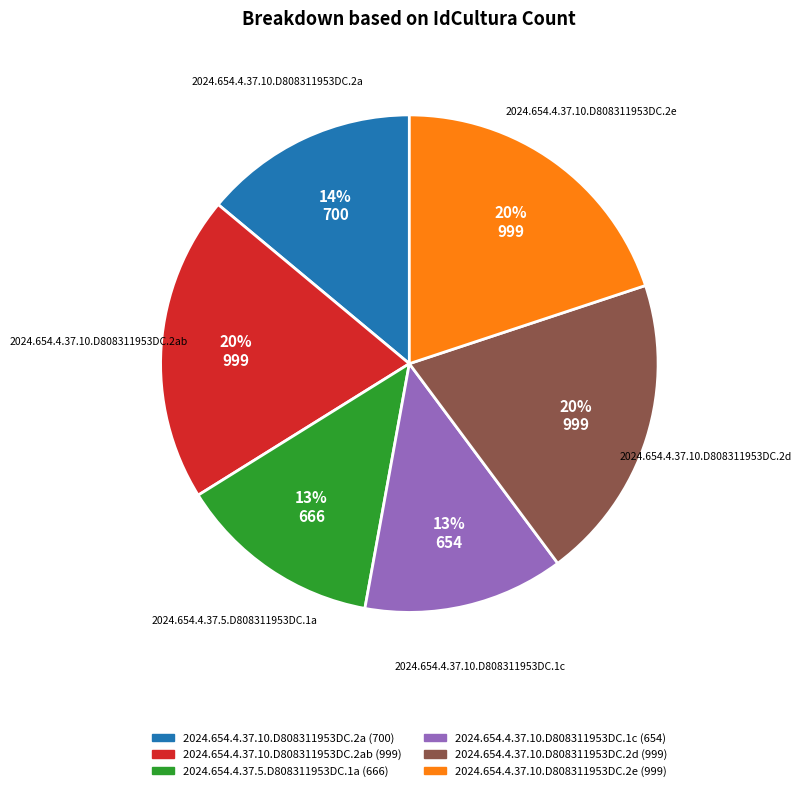

To the nearest percent, what is the difference between the largest and smallest slice percentages?

7%